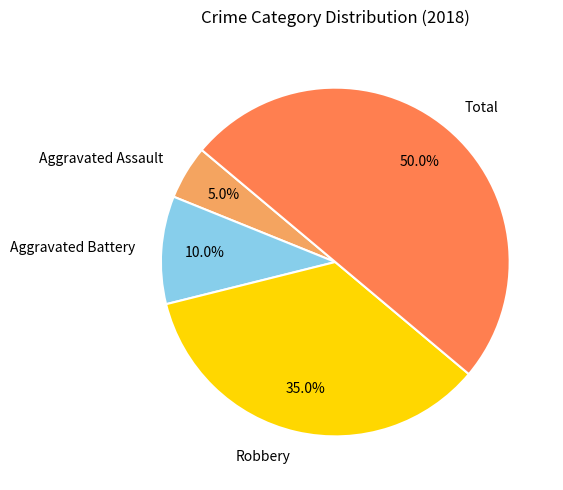

Is Aggravated Assault the majority of the pie?

No